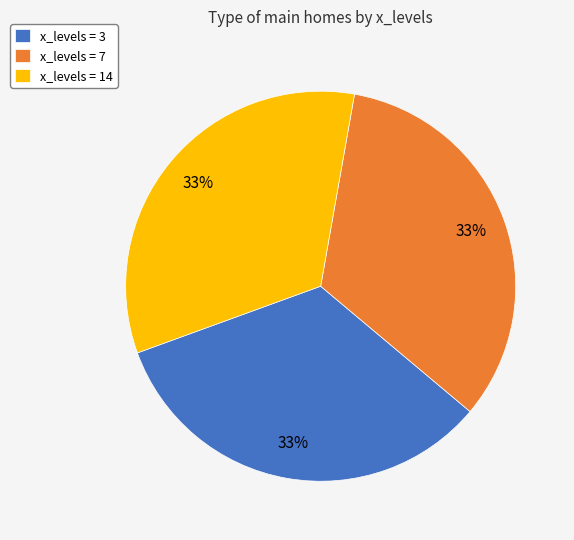

To the nearest percent, what is the average slice percentage?

33%